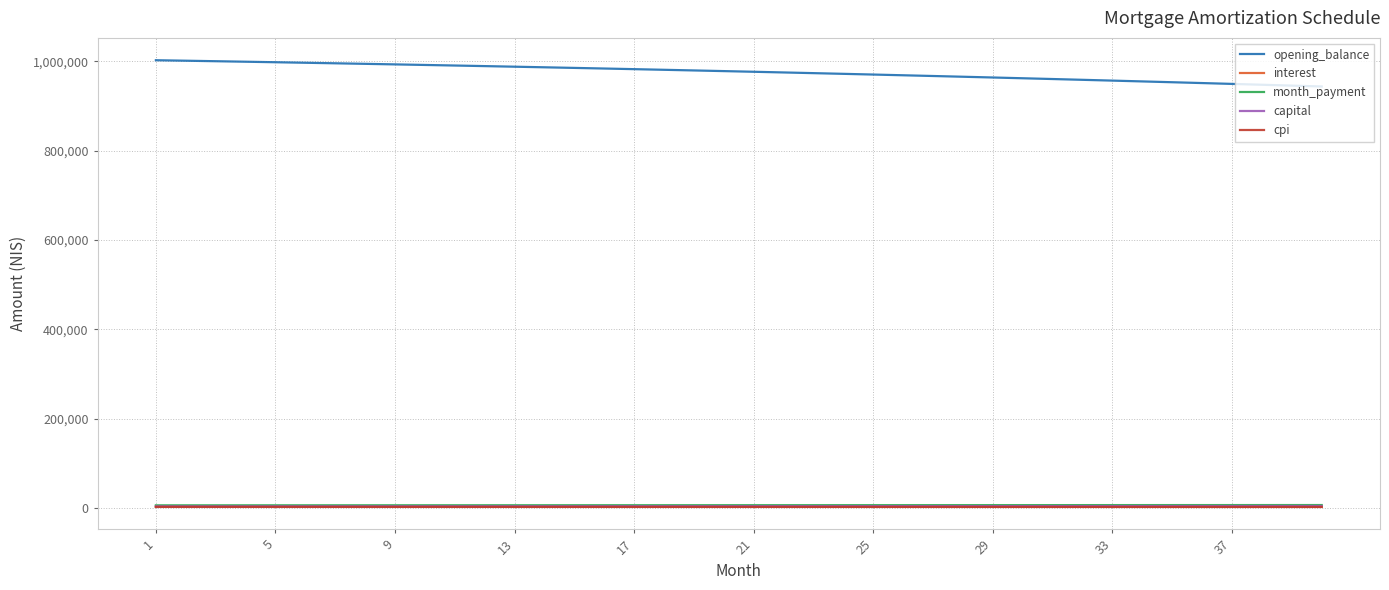

What are all the series names shown in the legend?

opening_balance, interest, month_payment, capital, cpi